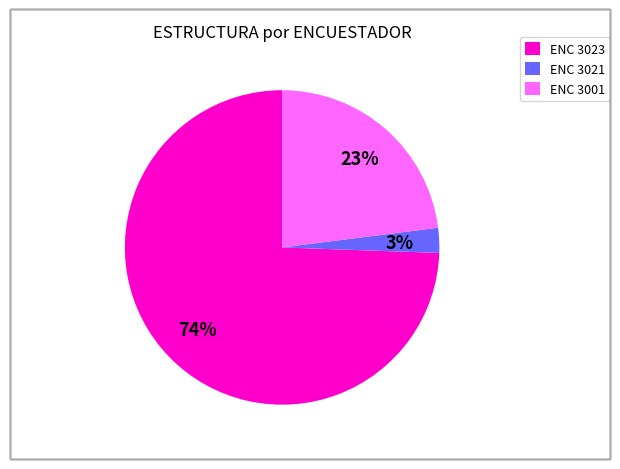

Is ENC 3023 the majority of the pie?

Yes